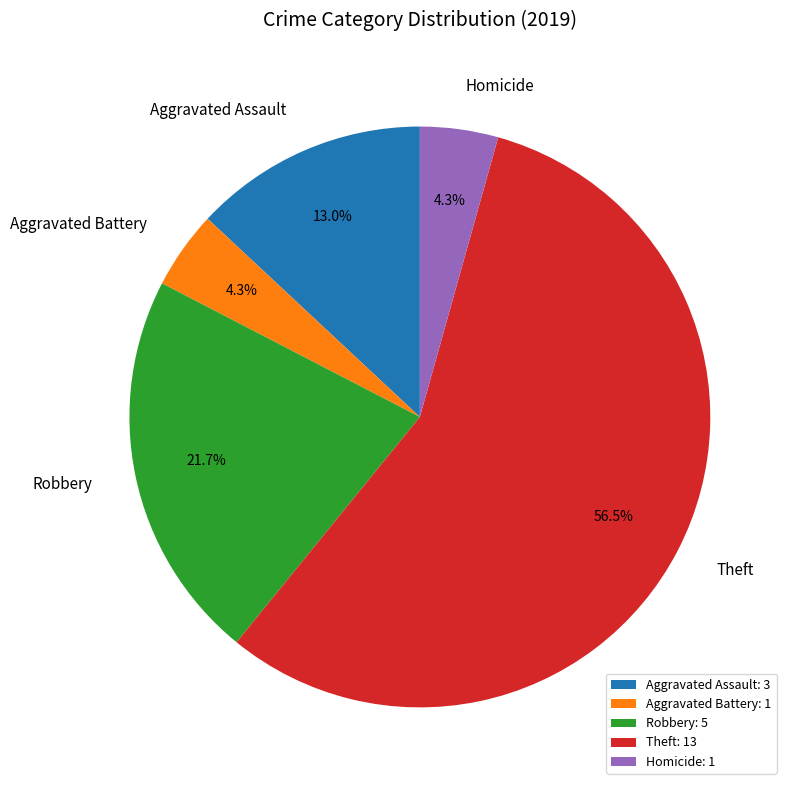

The Robbery slice represents 33% of the pie. True or false?

False